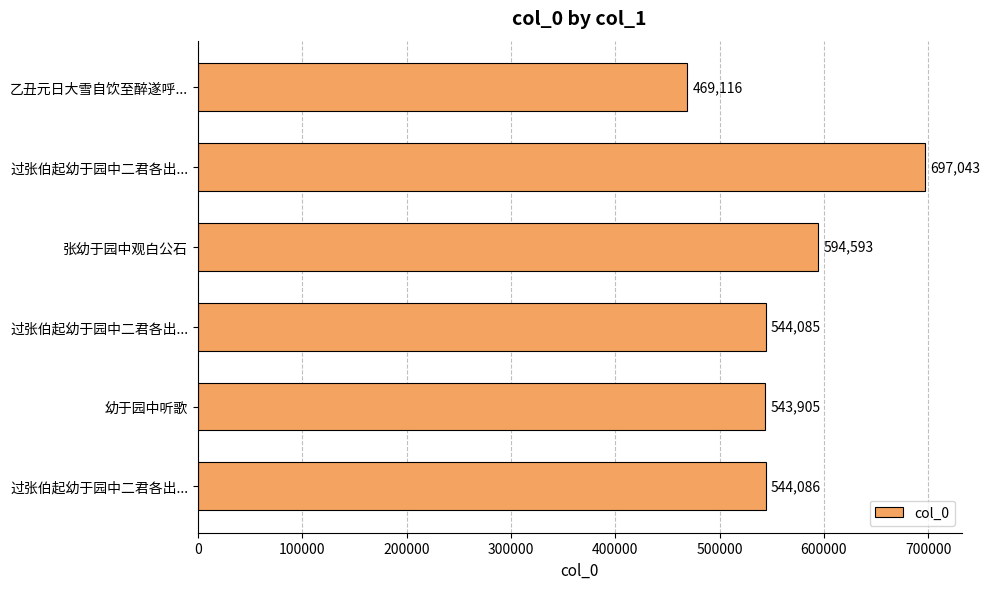

How many categories are shown in the chart?

6